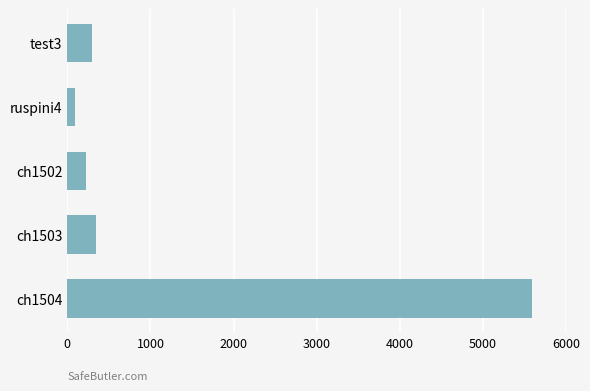

What is the sum of all values?

6538